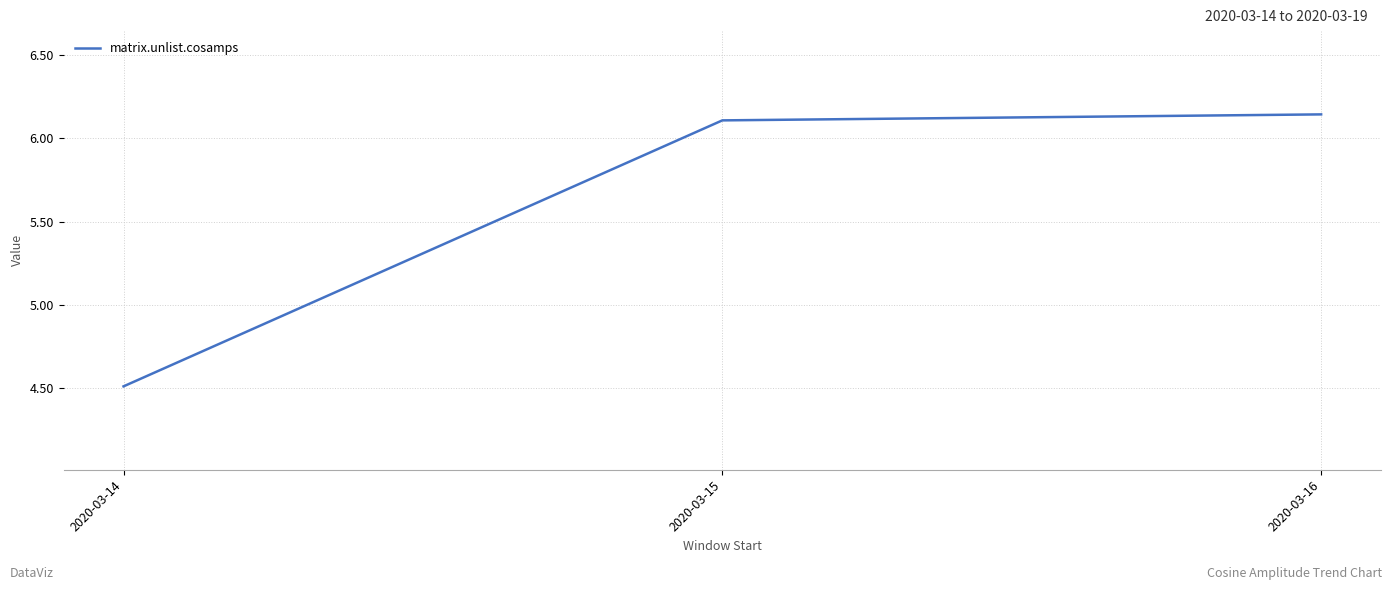

Between 2020-03-15 and 2020-03-14, which is larger?

2020-03-15